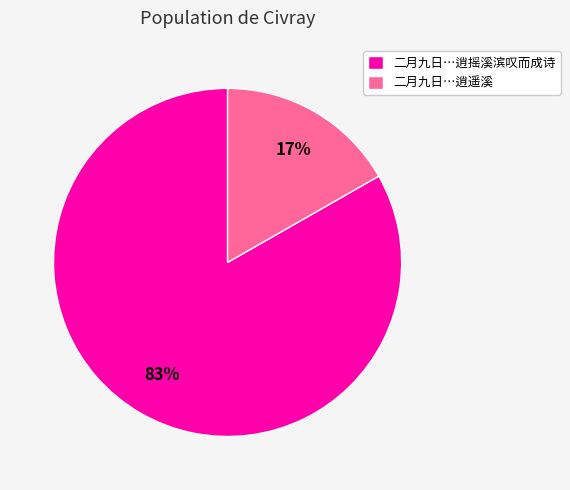

To the nearest percent, what is the average slice percentage?

50%